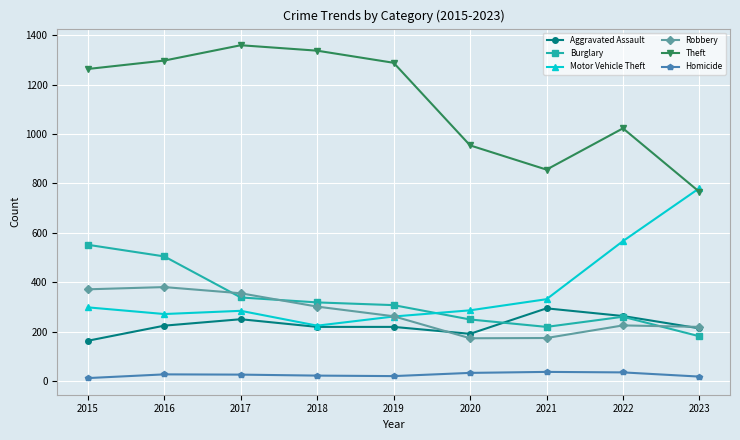

The Theft series shows 1263 at 2015. True or false?

True